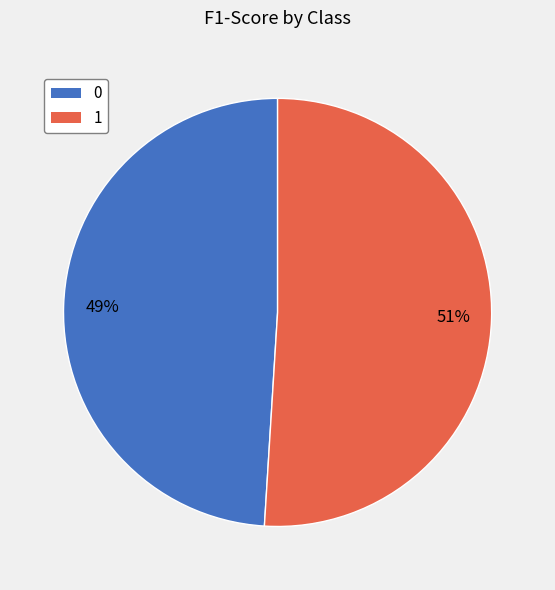

To the nearest percent, what percentage of the pie is 0?

49%